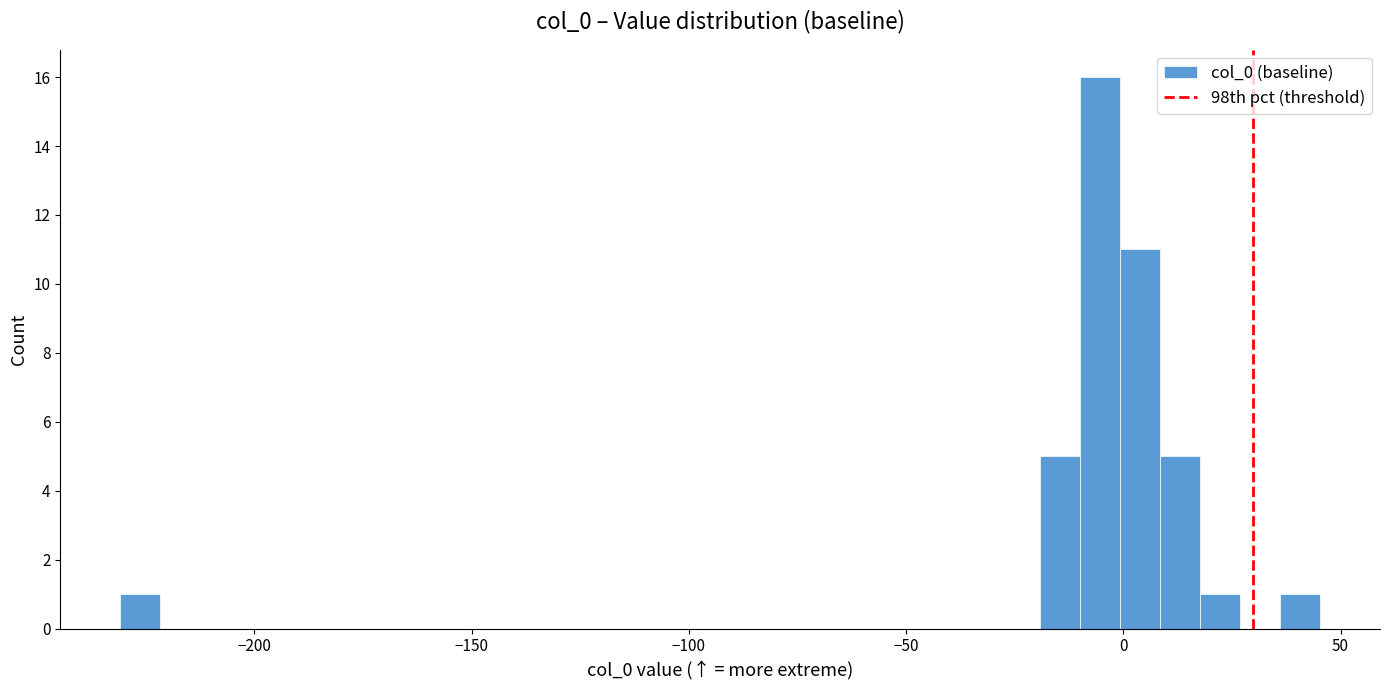

Read against the x-axis, roughly where is the centre of the tallest bar?

-5